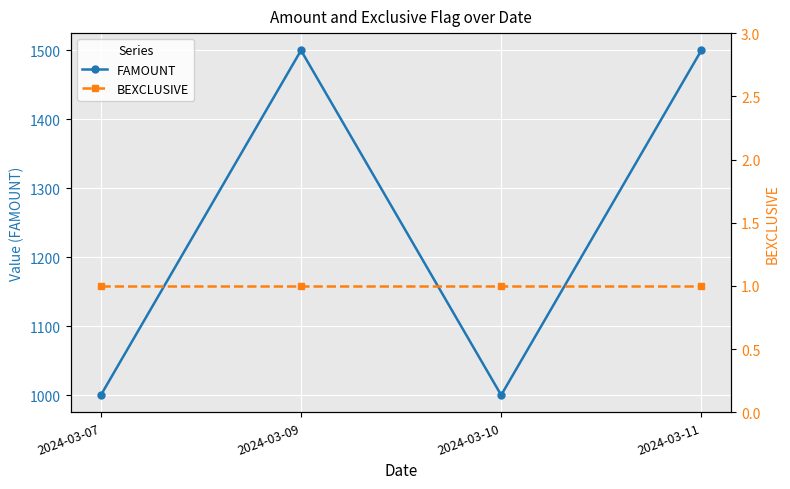

Is it true that FAMOUNT equals 1500 at 2024-03-11?

True